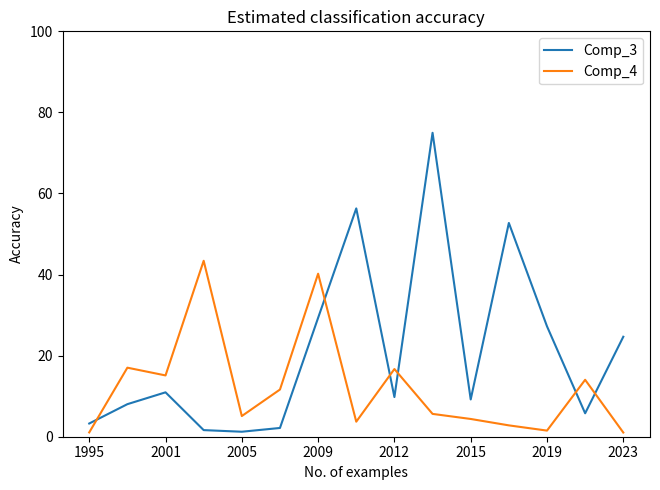

Which series has the largest total across all categories?

Comp_3